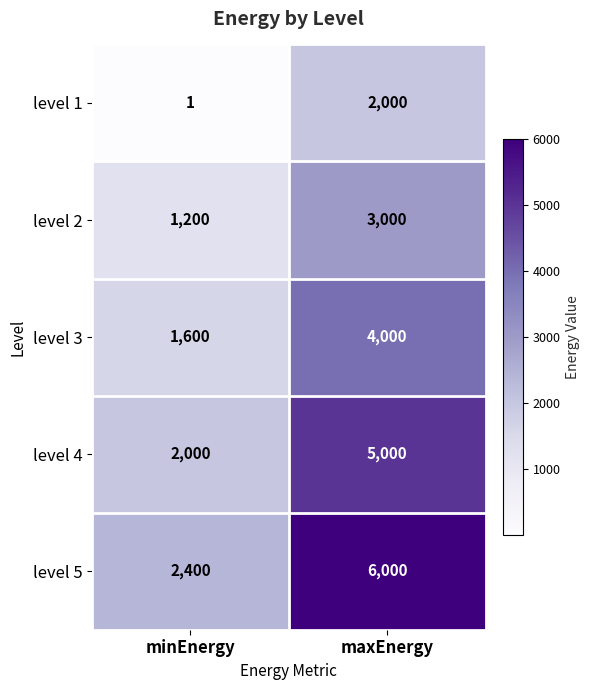

How many data points does each series have?

2